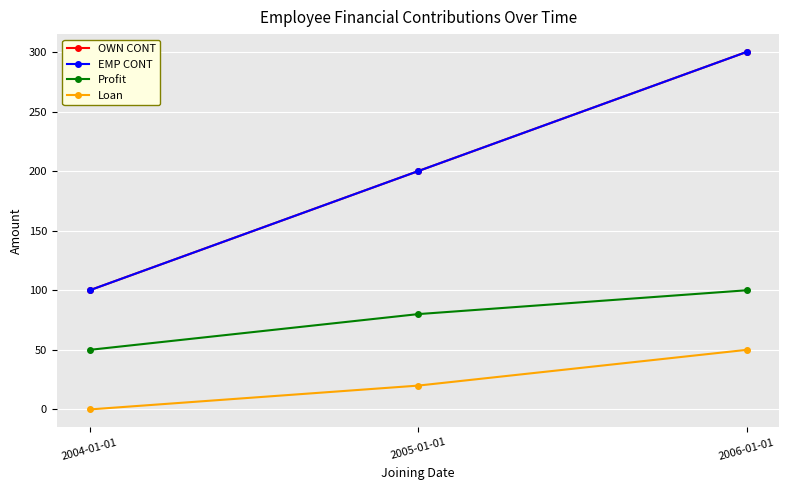

Which category has the lowest value across all series?

2004-01-01